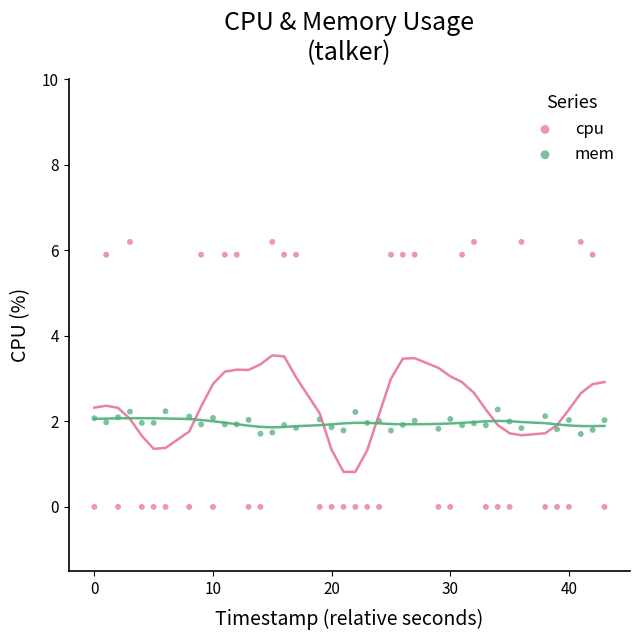

Which series reaches the maximum Y coordinate?

cpu